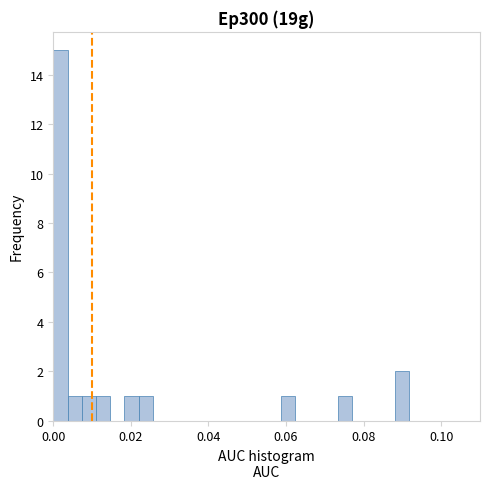

Read against the x-axis, roughly where is the centre of the tallest bar?

0.002